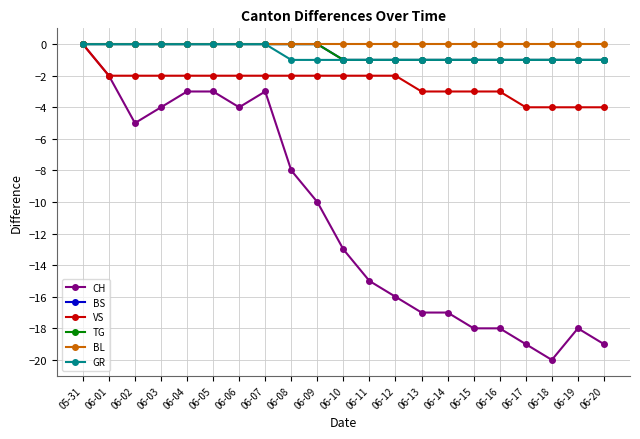

At which label is BL closest to 0?

05-31